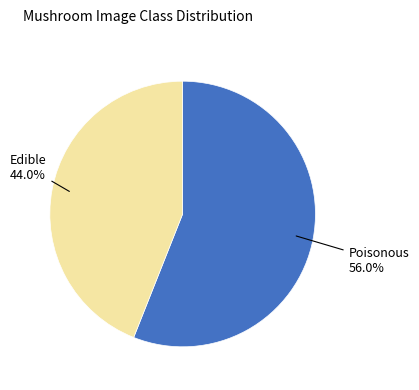

To the nearest percent, what is the difference between the largest and smallest slice percentages?

12%